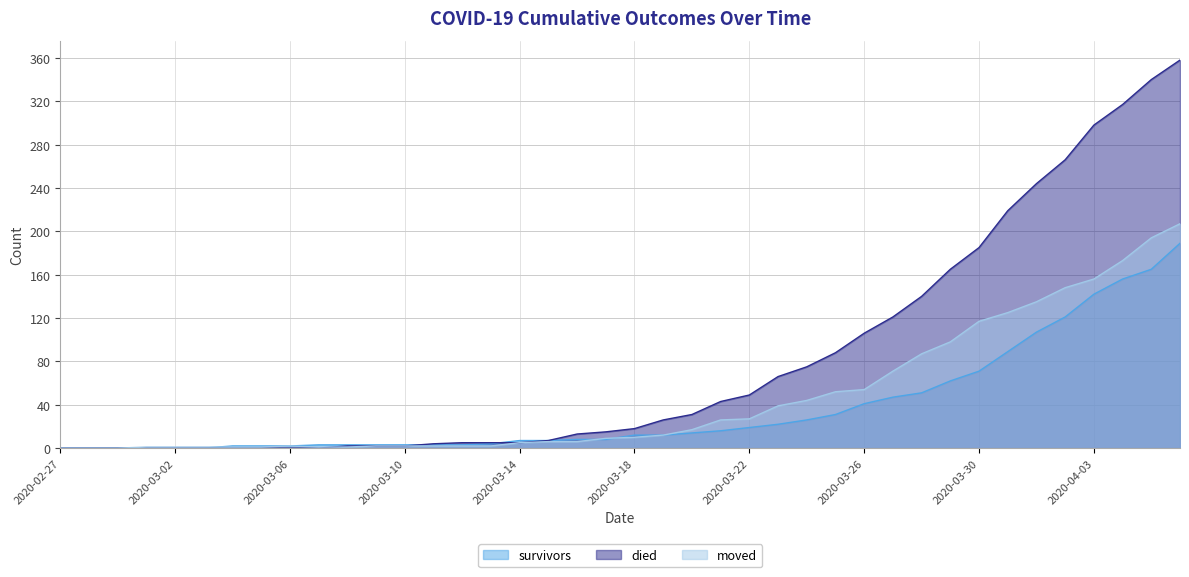

Which series changed the most between 2020-02-27 and 2020-04-04?

died